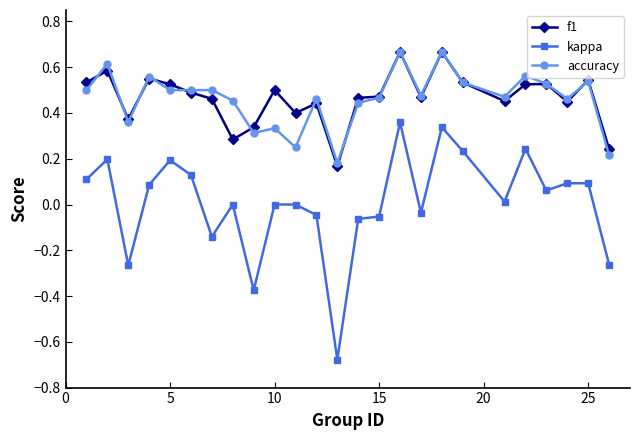

True or false: f1 and kappa cross at least once.

False